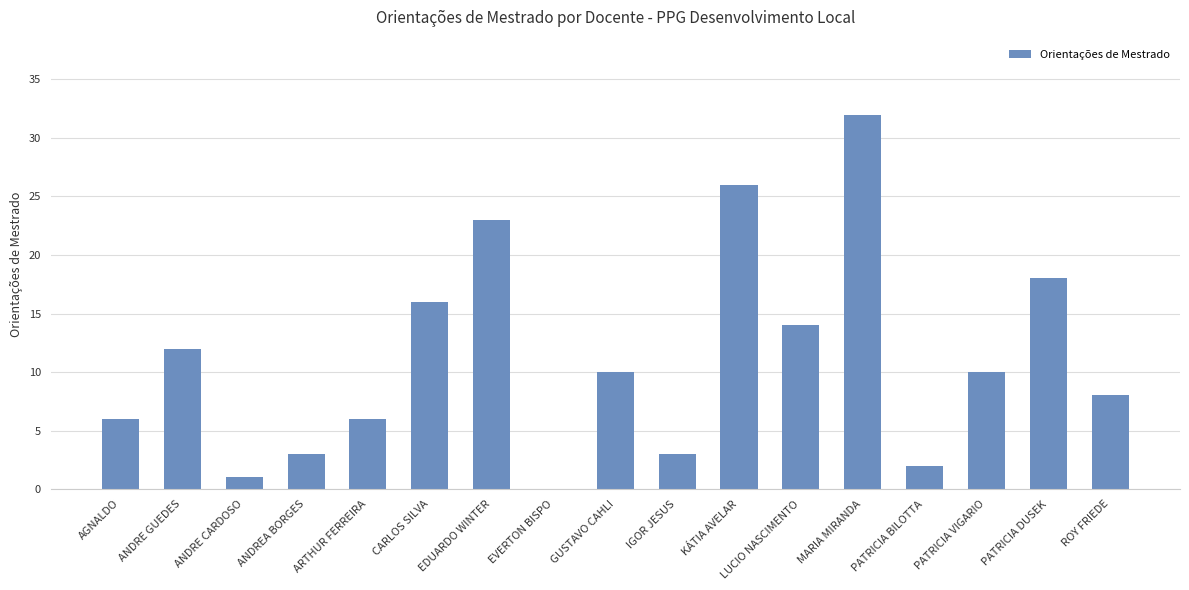

Between AGNALDO and KÁTIA AVELAR, which is larger?

KÁTIA AVELAR